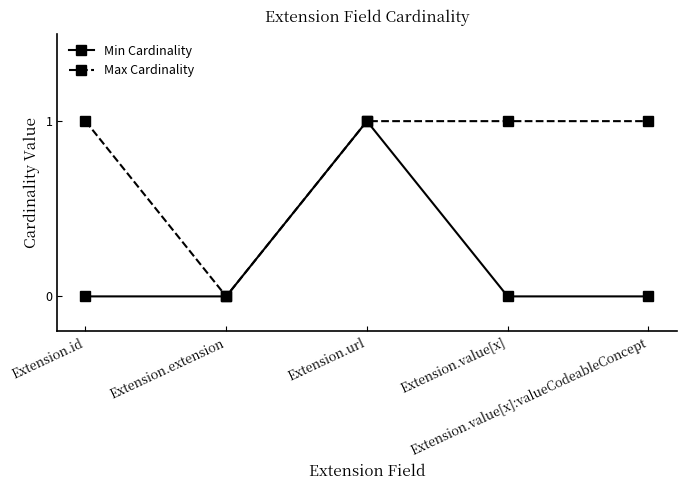

List the series in order of their overall mean, highest first.

Max Cardinality, Min Cardinality